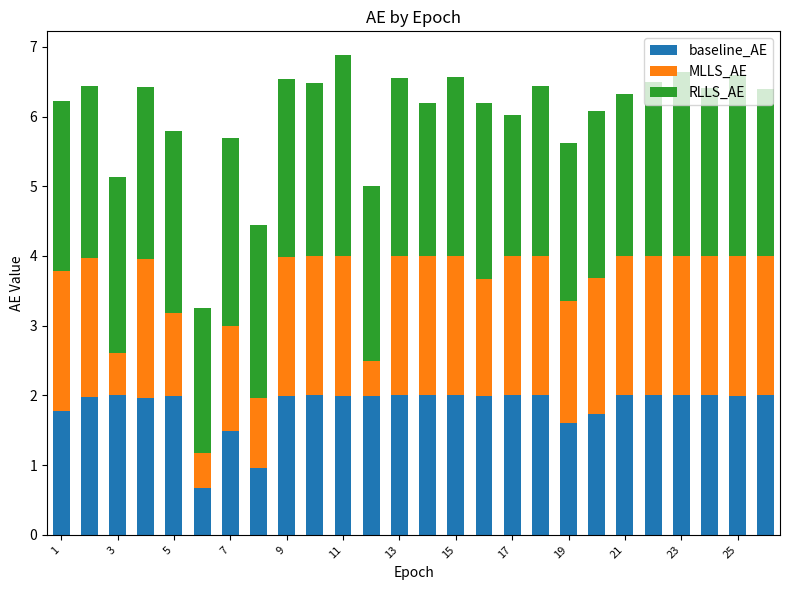

What is the difference between the second highest and minimum values in the baseline_AE series?

1.3